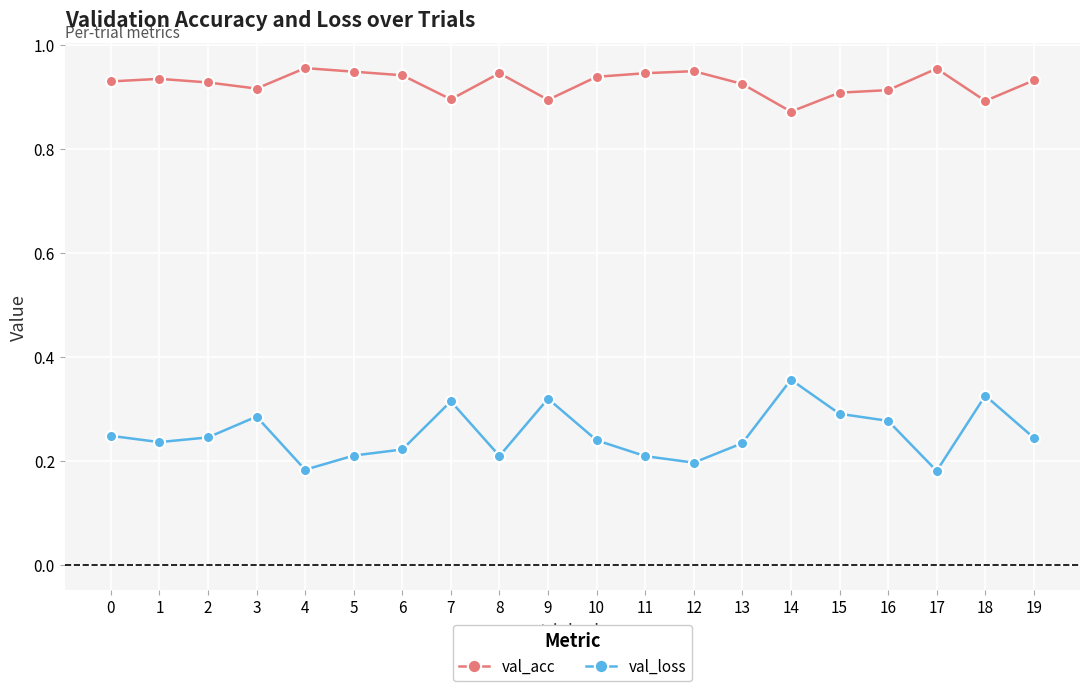

Which series changed the most between 6 and 7?

val_loss